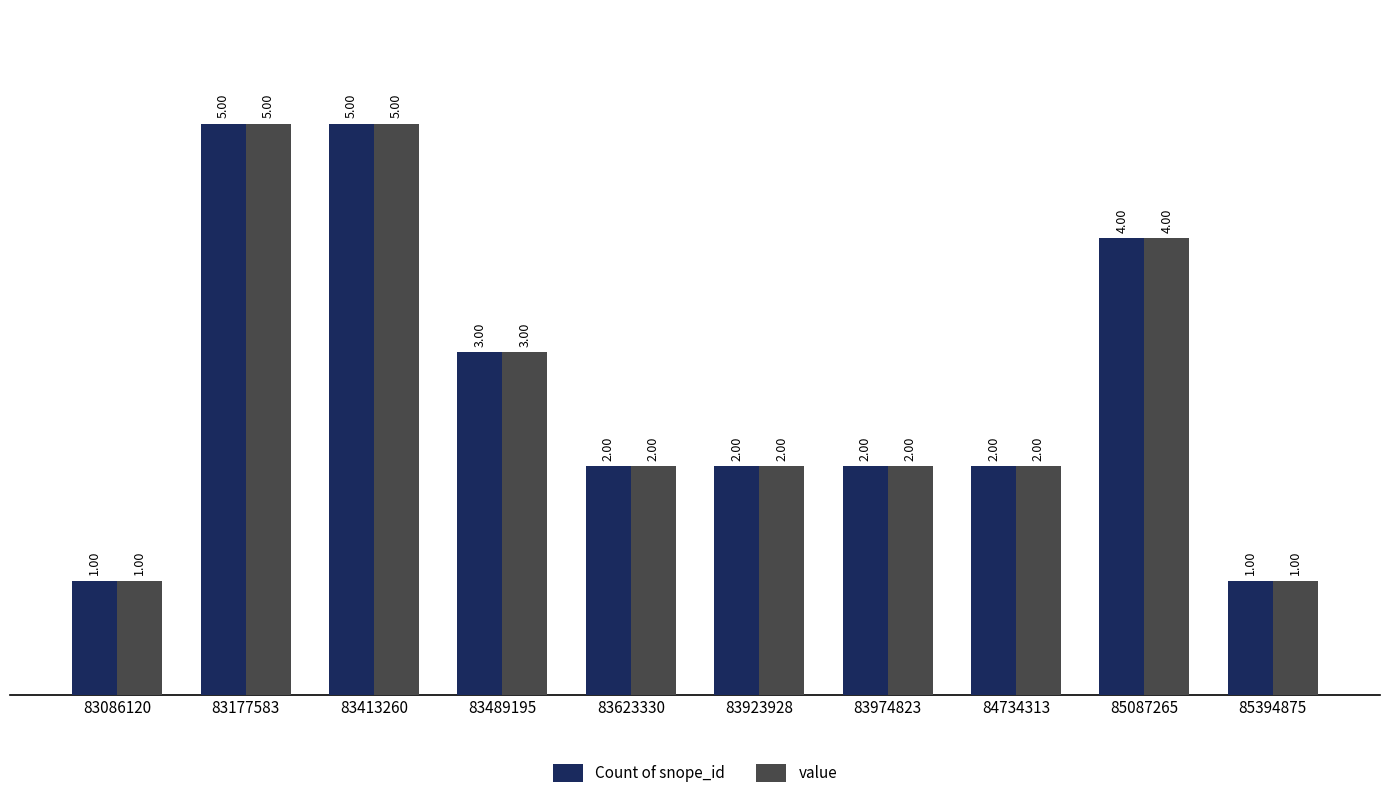

Reading right to left, transcribe all the data shown in this chart.

Count of snope_id: 85394875=1	85087265=4	84734313=2	83974823=2	83923928=2	83623330=2	83489195=3	83413260=5	83177583=5	83086120=1
value: 85394875=1	85087265=4	84734313=2	83974823=2	83923928=2	83623330=2	83489195=3	83413260=5	83177583=5	83086120=1